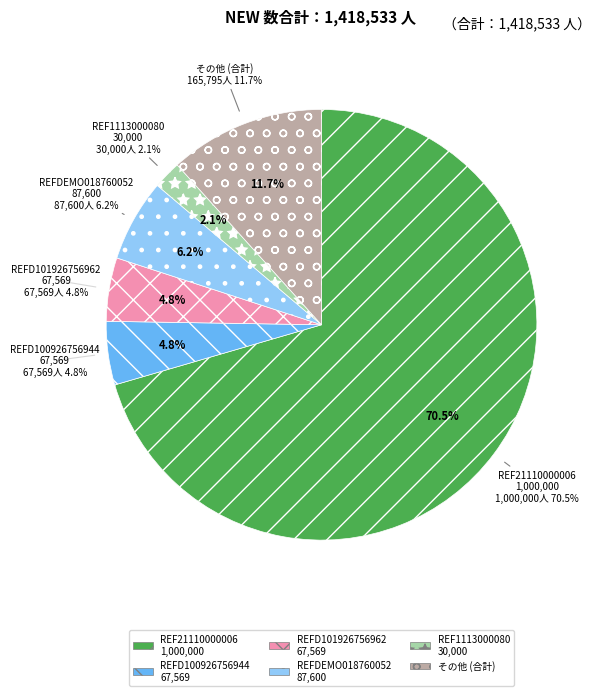

Which slice represents more than half of the pie?

REF21110000006